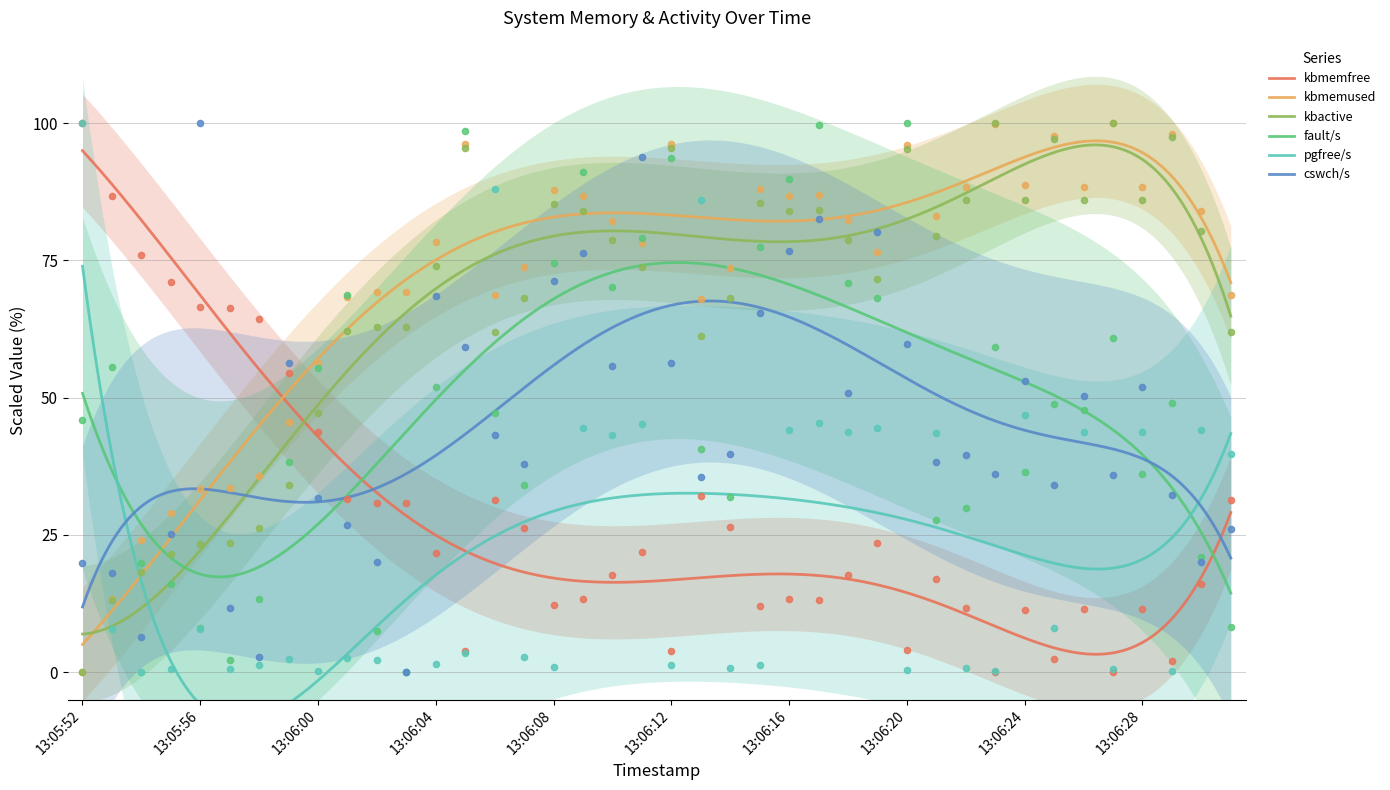

Which series contains the highest Y value?

kbmemfree